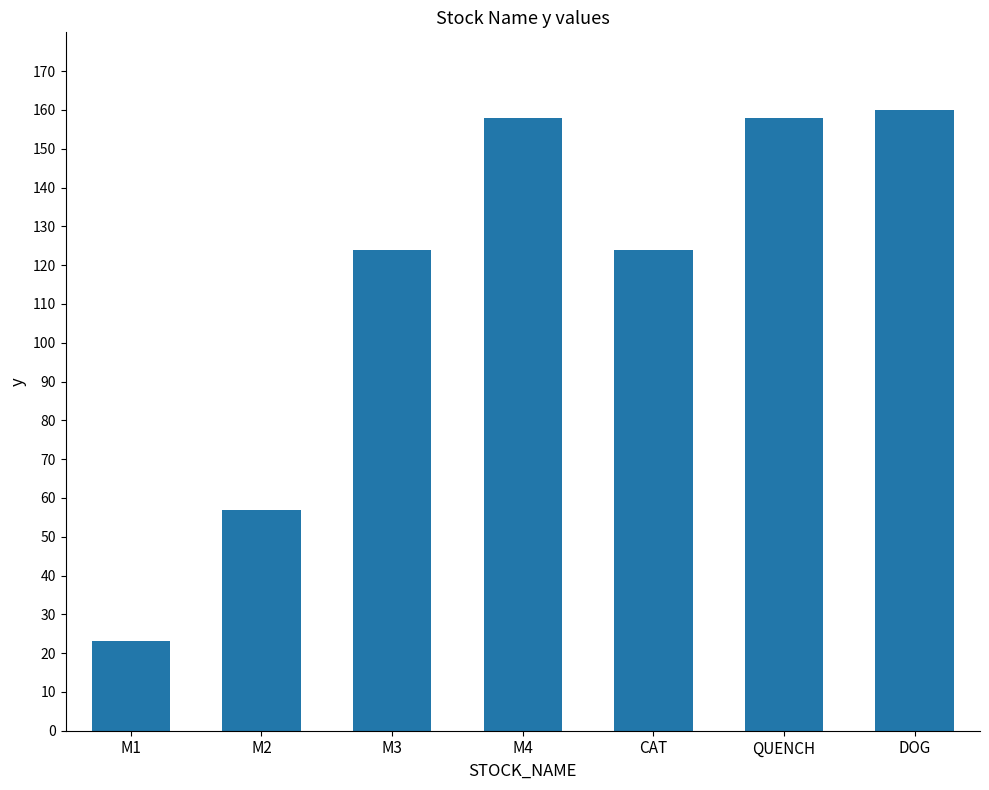

The value at M3 is 124. True or false?

True